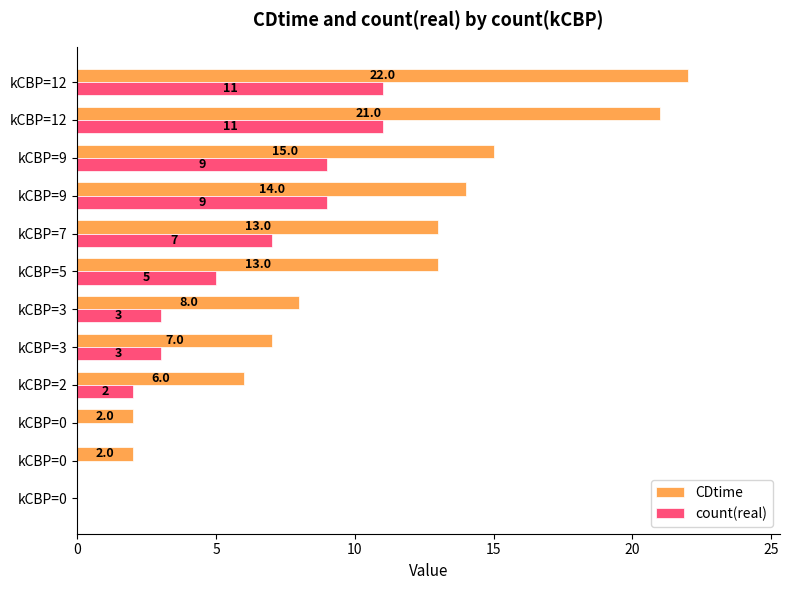

Which series has the widest spread of values?

CDtime